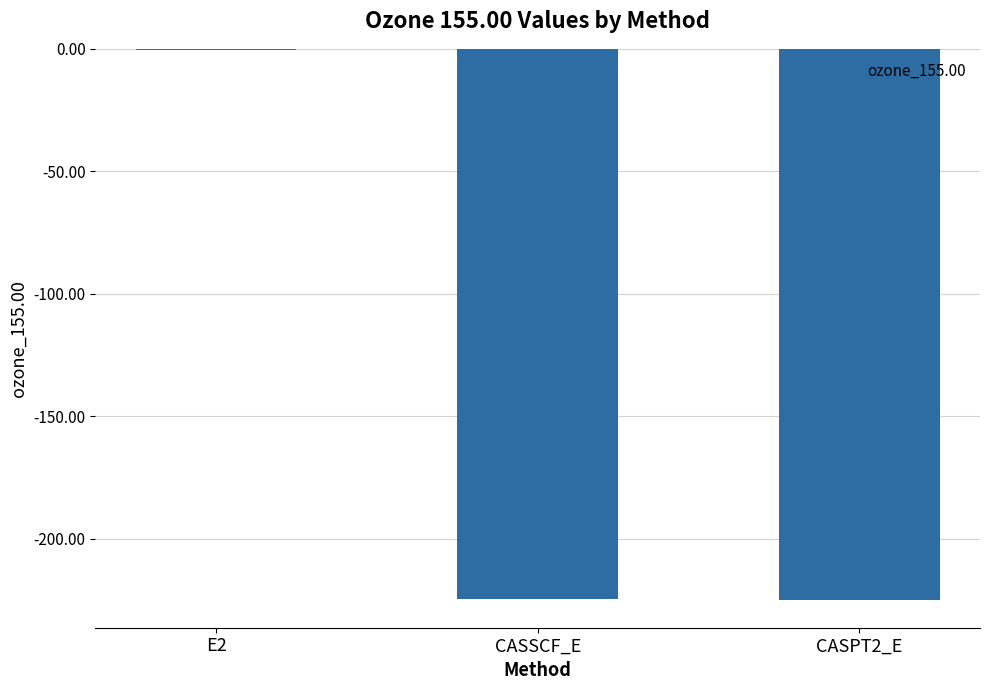

What is the sum of all values?

-450.1